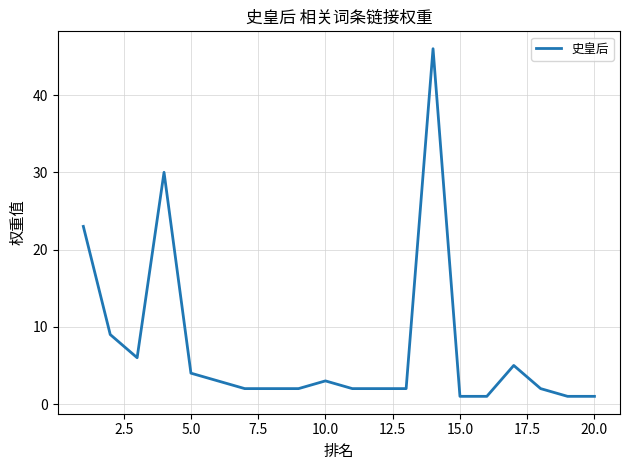

What is the maximum value shown in the chart?

46